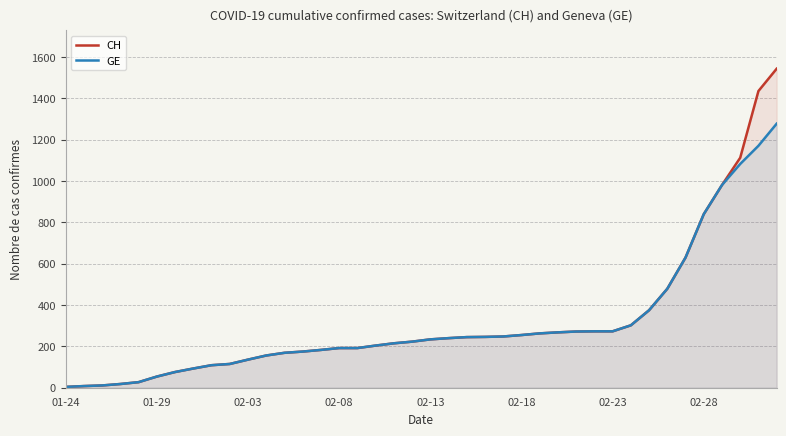

What is the maximum value for GE?

1278